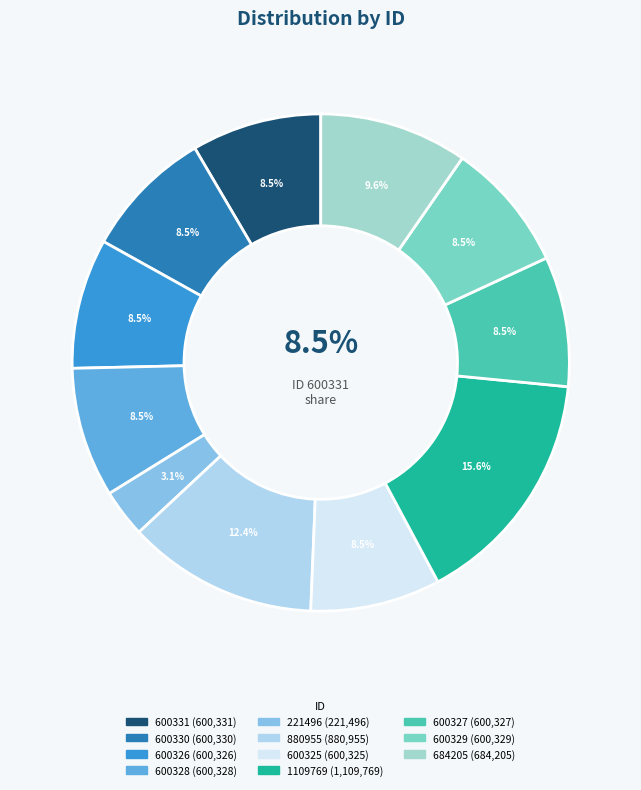

To the nearest percent, what is the combined percentage of 684205 and 600328?

18%